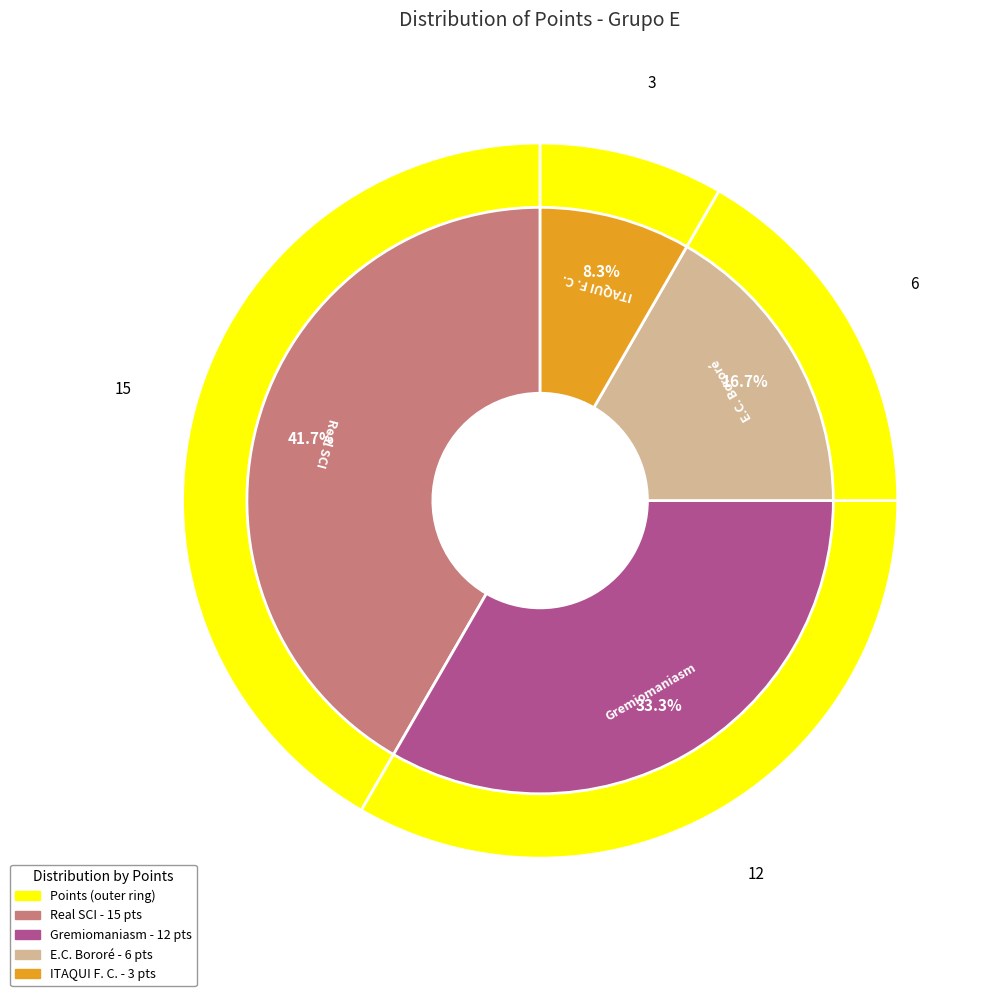

Combined, what portion of the pie is ITAQUI F. C. and Gremiomaniasm?

41.7%